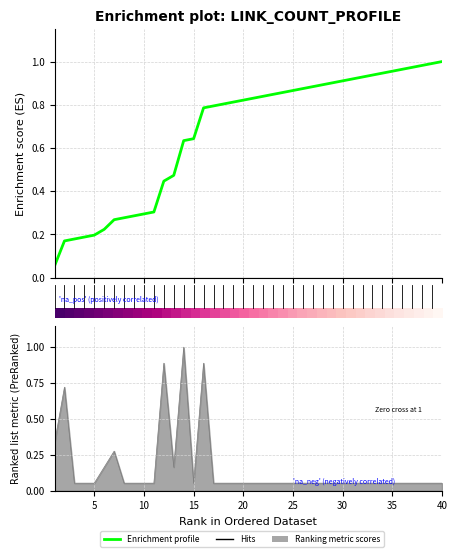

Is it true that Enrichment profile equals 0.4 at 15?

False